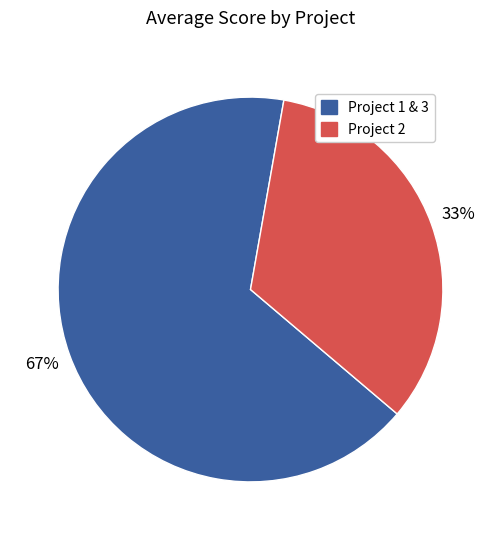

Is there any slice that represents more than half of the pie?

Yes